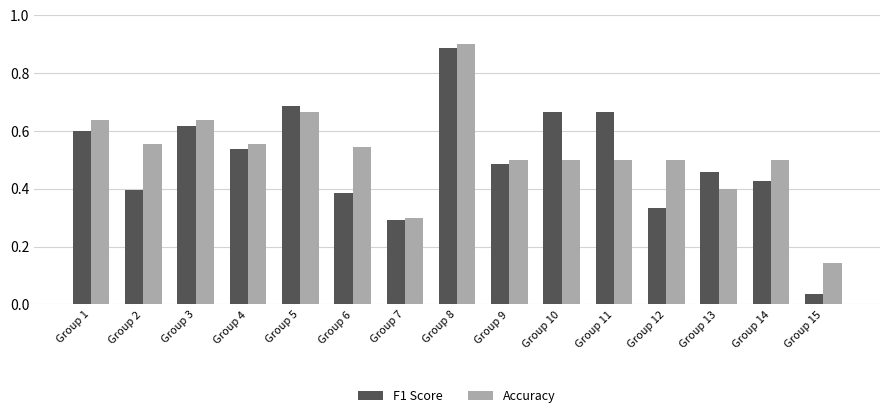

How many series are shown in this chart?

2